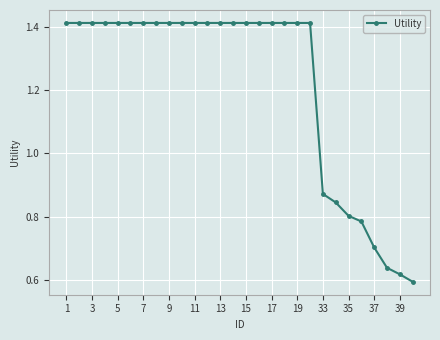

How many values are between 0 and 1?

8